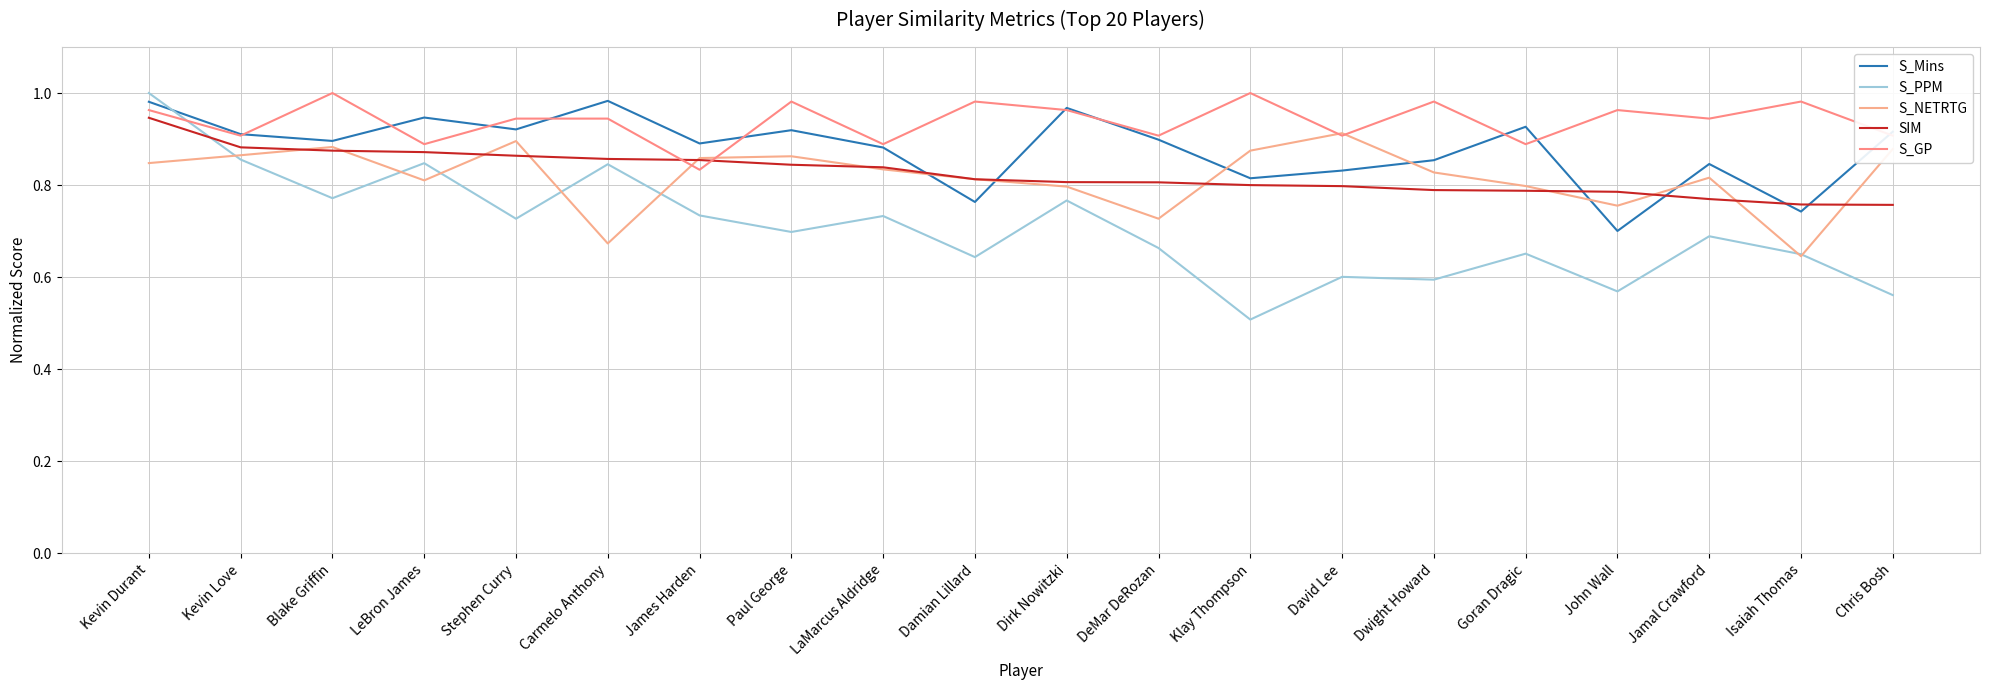

How many lines are shown in the chart?

5